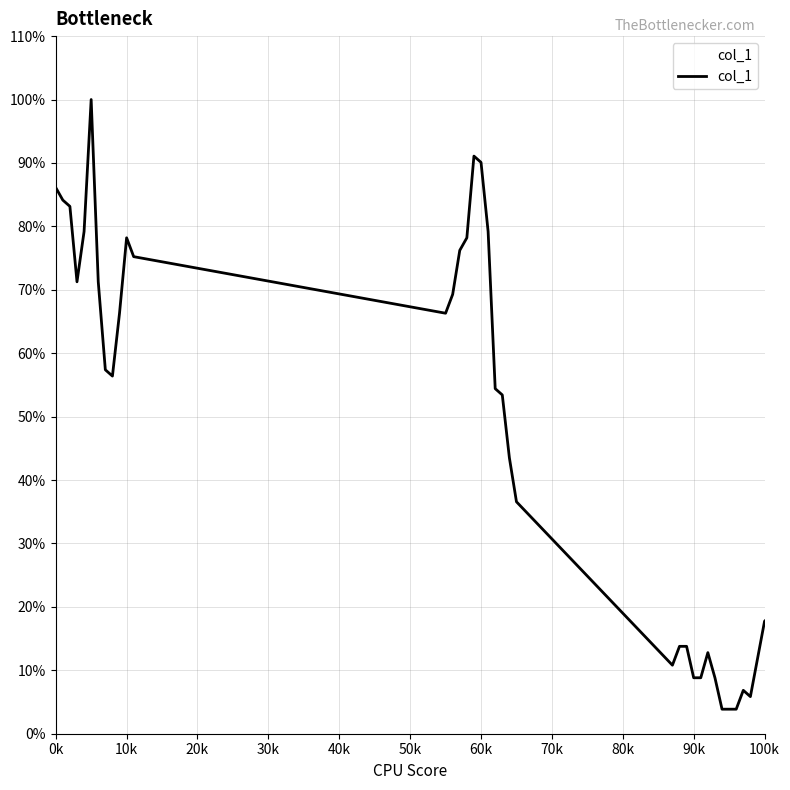

Does the chart display data point markers on the line(s)?

No